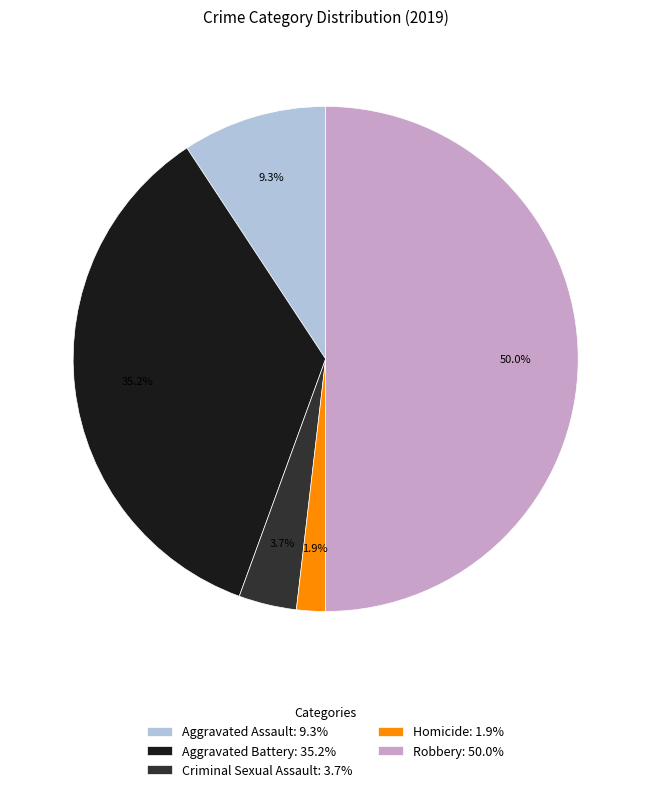

How many segments does this pie chart have?

5